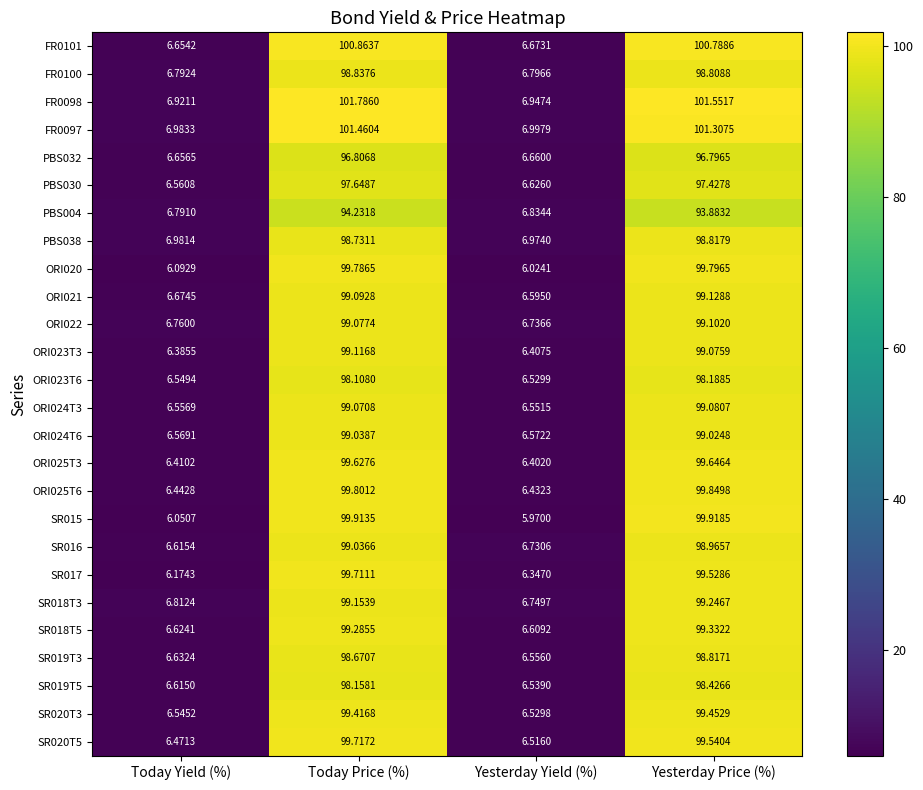

Where is SR020T3 nearest to the value 52?

Today Yield (%)